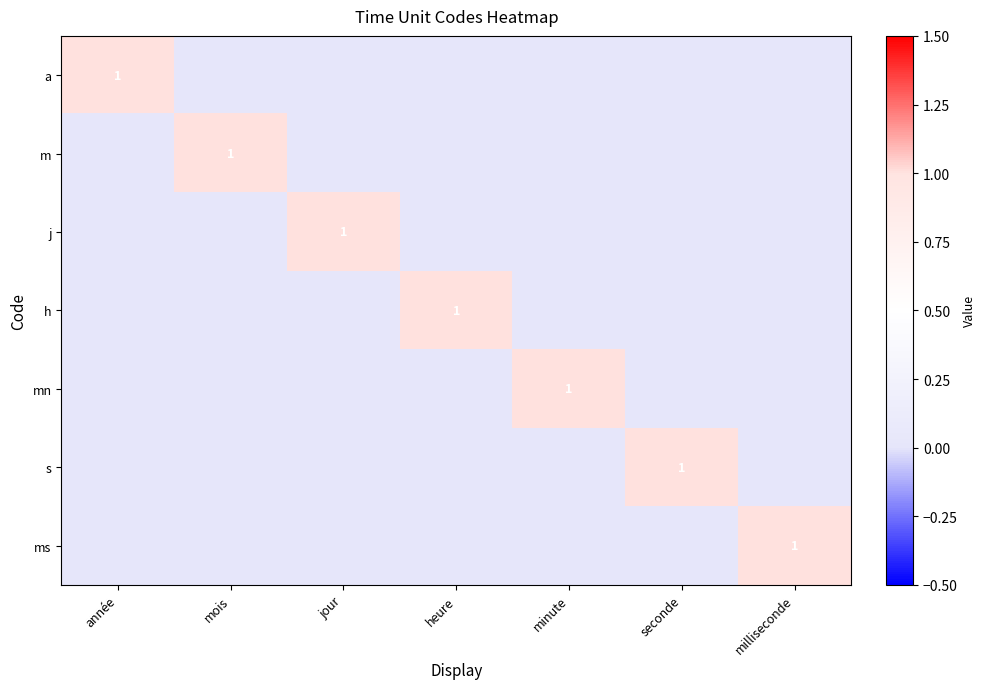

The value of a at année is 2. True or false?

False